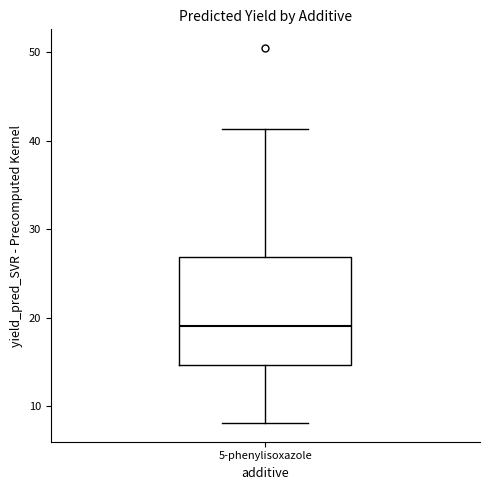

Where does the lower whisker of the box for 5-phenylisoxazole end on the y-axis? The values are not printed on the chart, so give them approximately, as read against the axis.

8